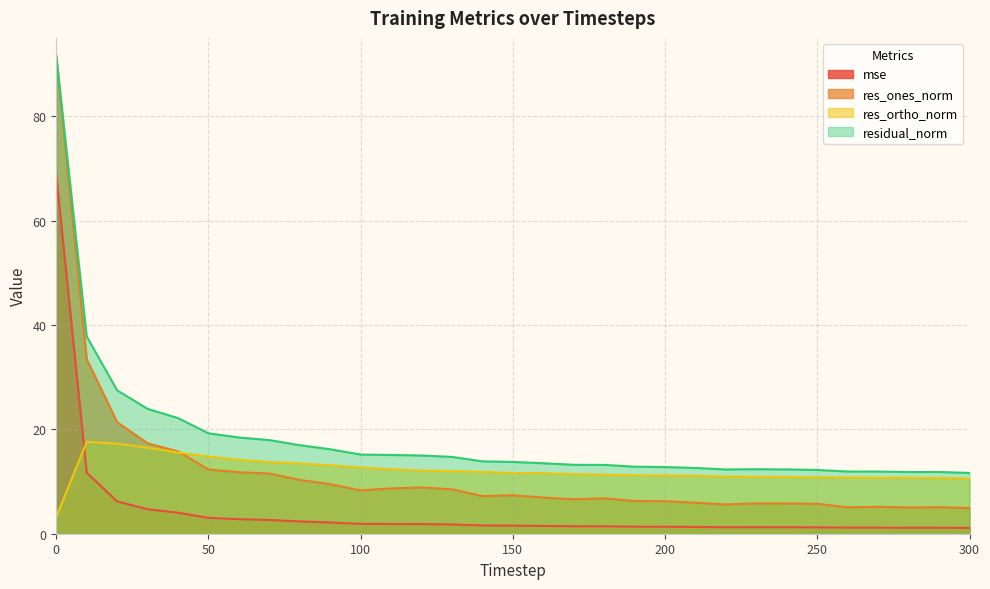

How many values in the residual_norm series are below 13?

12